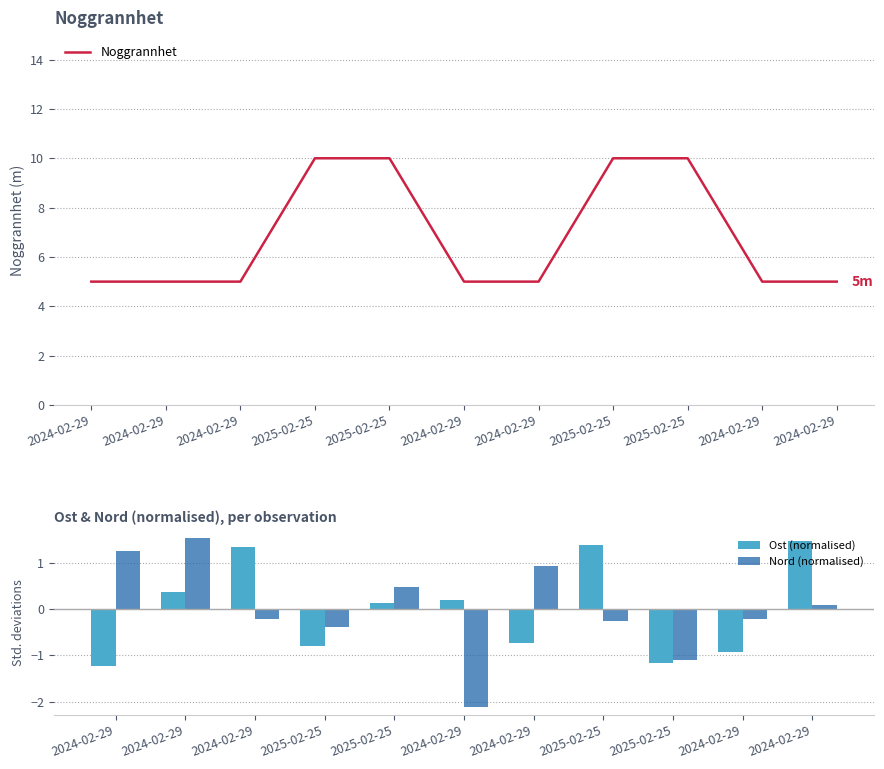

What value does the Nord (normalised) series have at 2024-02-29?

0.1